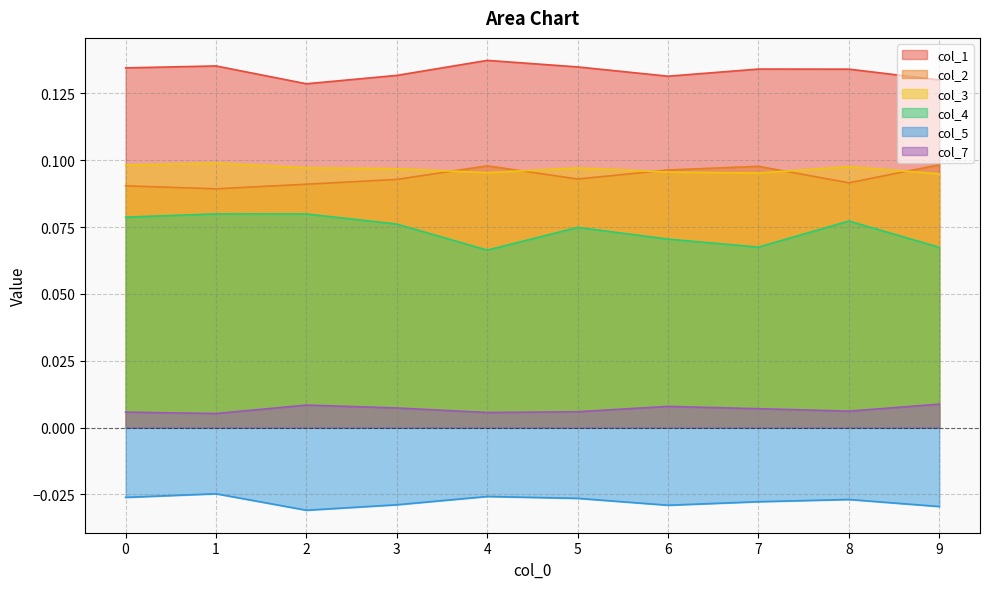

At how many categories does at least one series exceed 0?

10